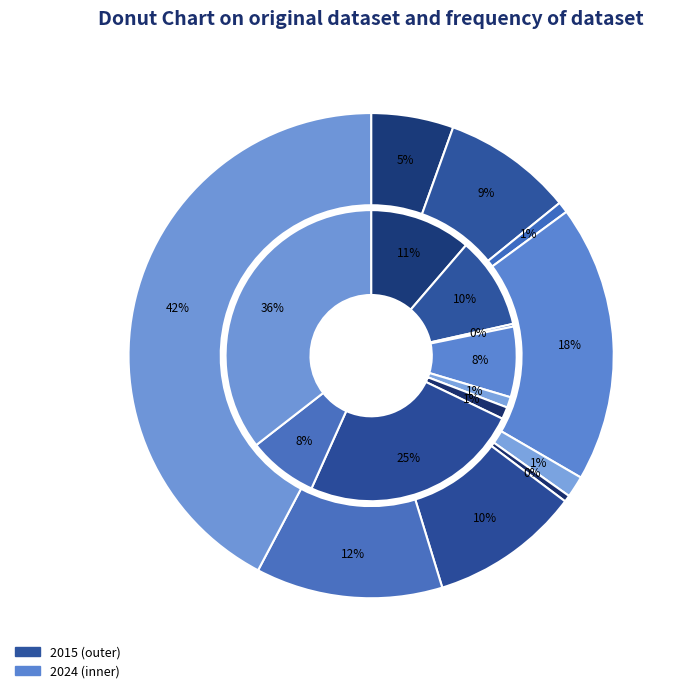

Does any single category account for the majority?

No